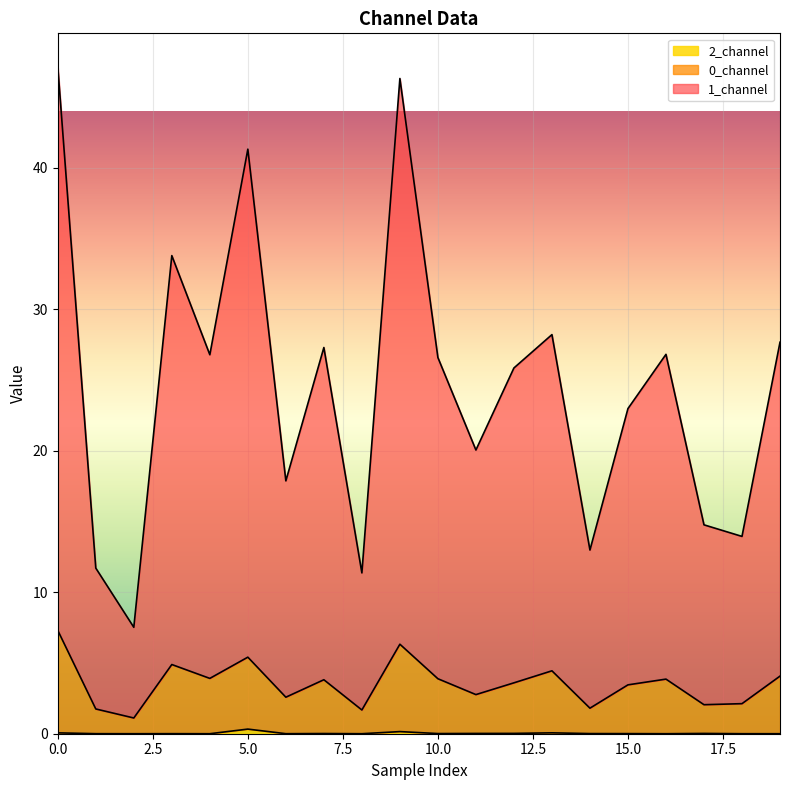

What is the difference between the 1_channel values at 8 and 16?

15.4